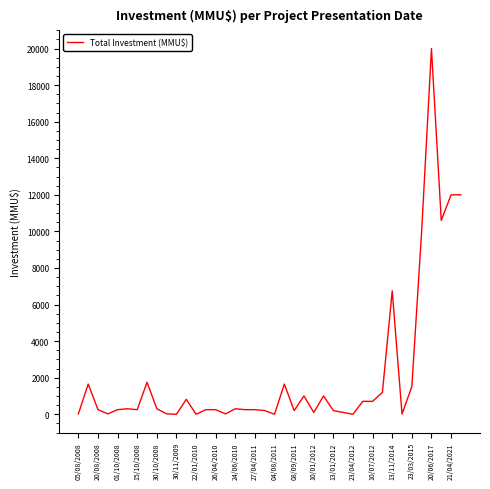

Count the number of data series in this chart.

1